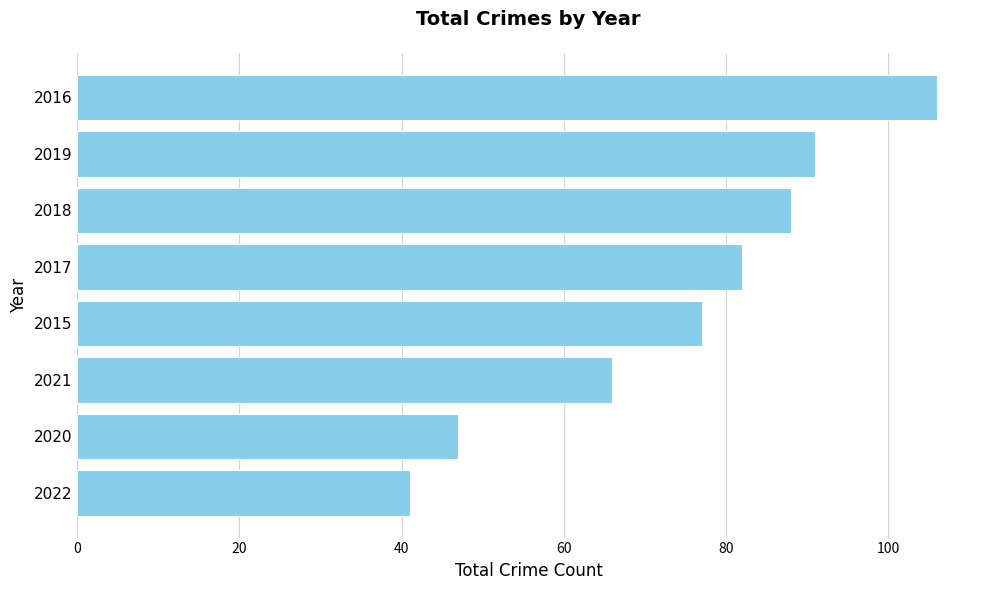

Is it true that the value at 2017 is 82?

True